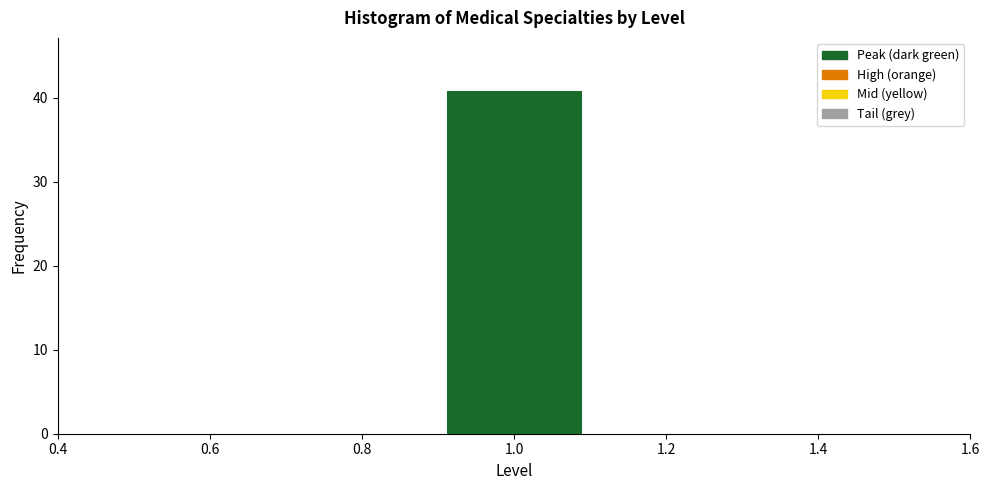

How tall is the bar that spans 0.9 to 1.1 on the x-axis? The values are not printed on the chart, so give them approximately, as read against the axis.

41